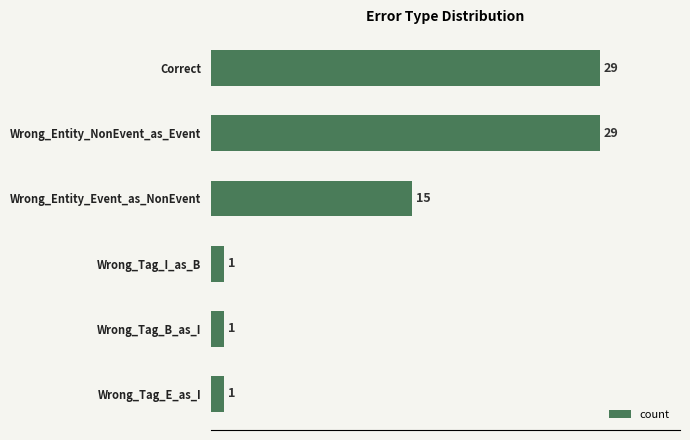

What is the smallest value displayed?

1